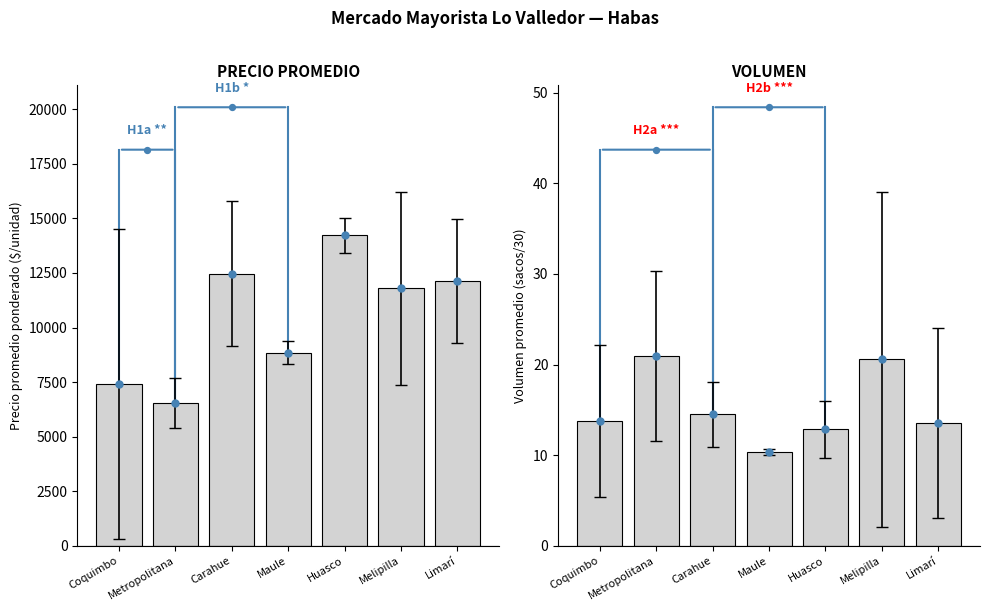

At which category is the sum across all series the highest?

Metropolitana